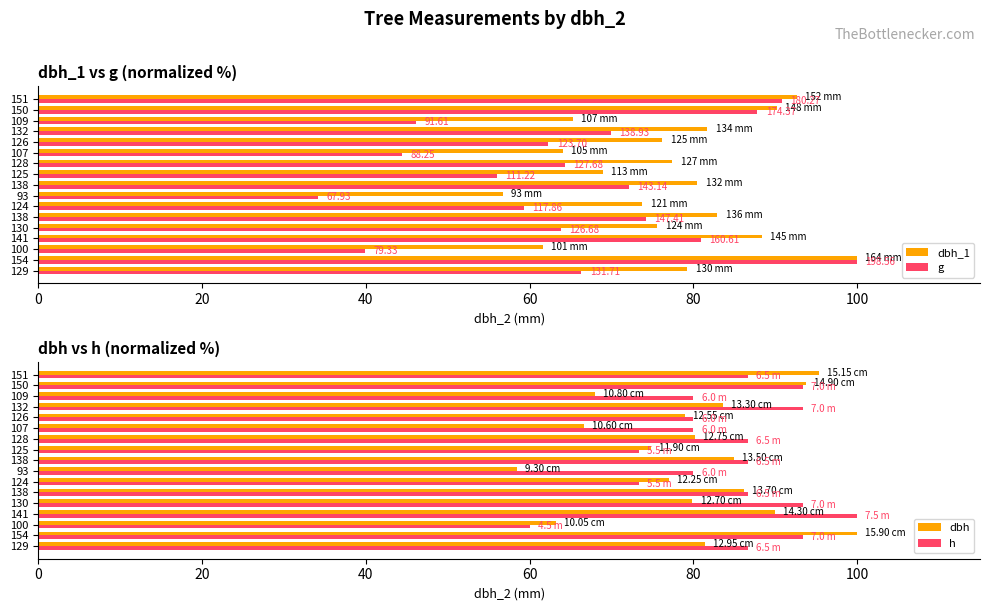

How many values in the h series are below 86?

7